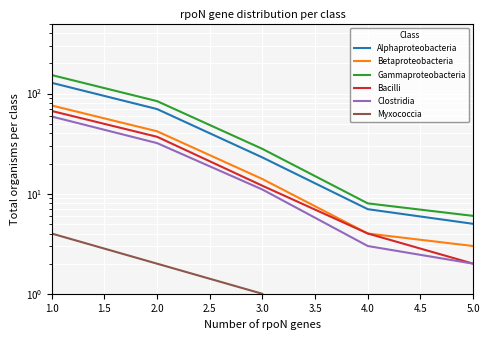

True or false: Clostridia and Myxococcia intersect in this chart.

False